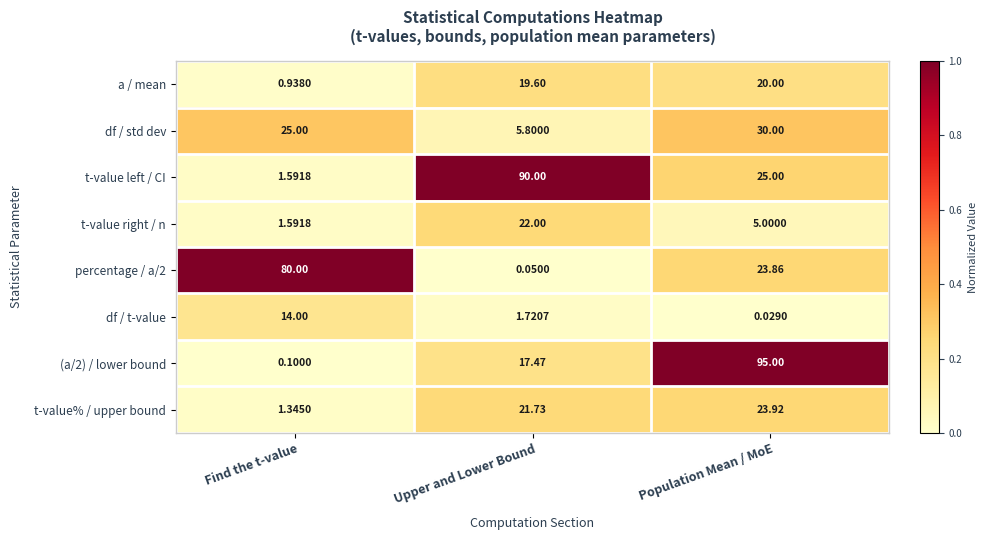

Which category has the lowest value in the df / std dev series?

Upper and Lower Bound